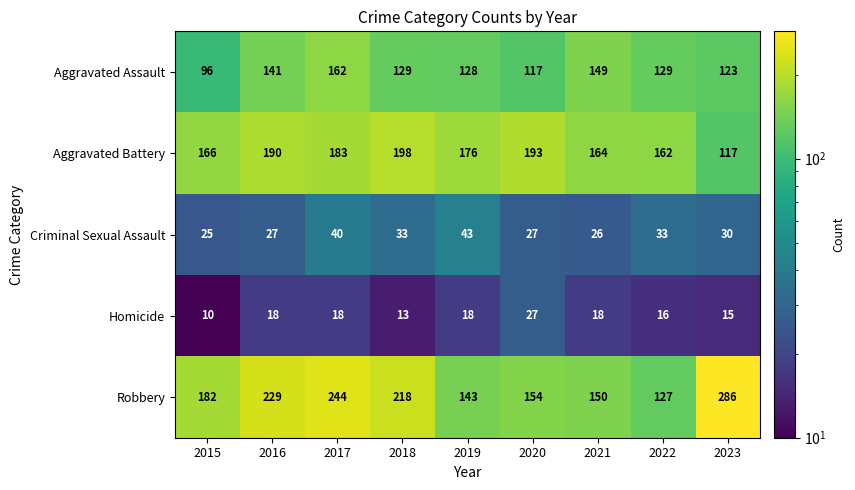

At which category does the chart reach its peak across all series?

2023